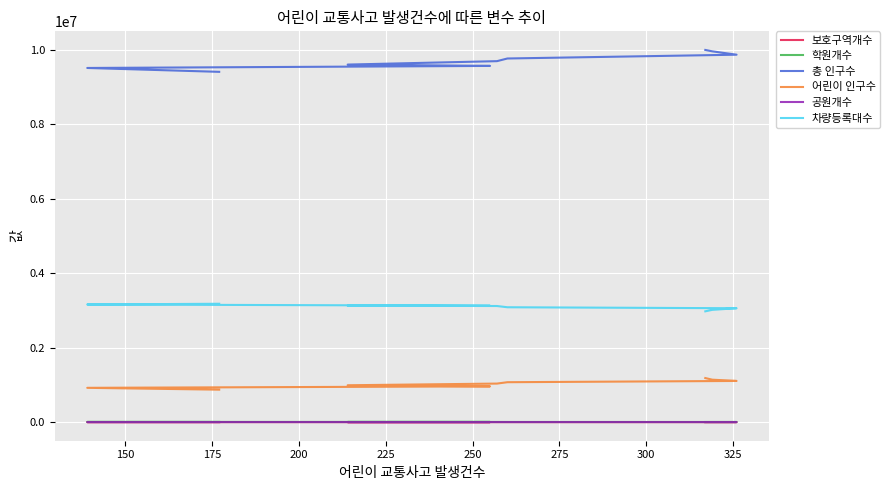

Is the value of 총 인구수 at 325 greater than the value of 어린이 인구수 at 125?

Yes